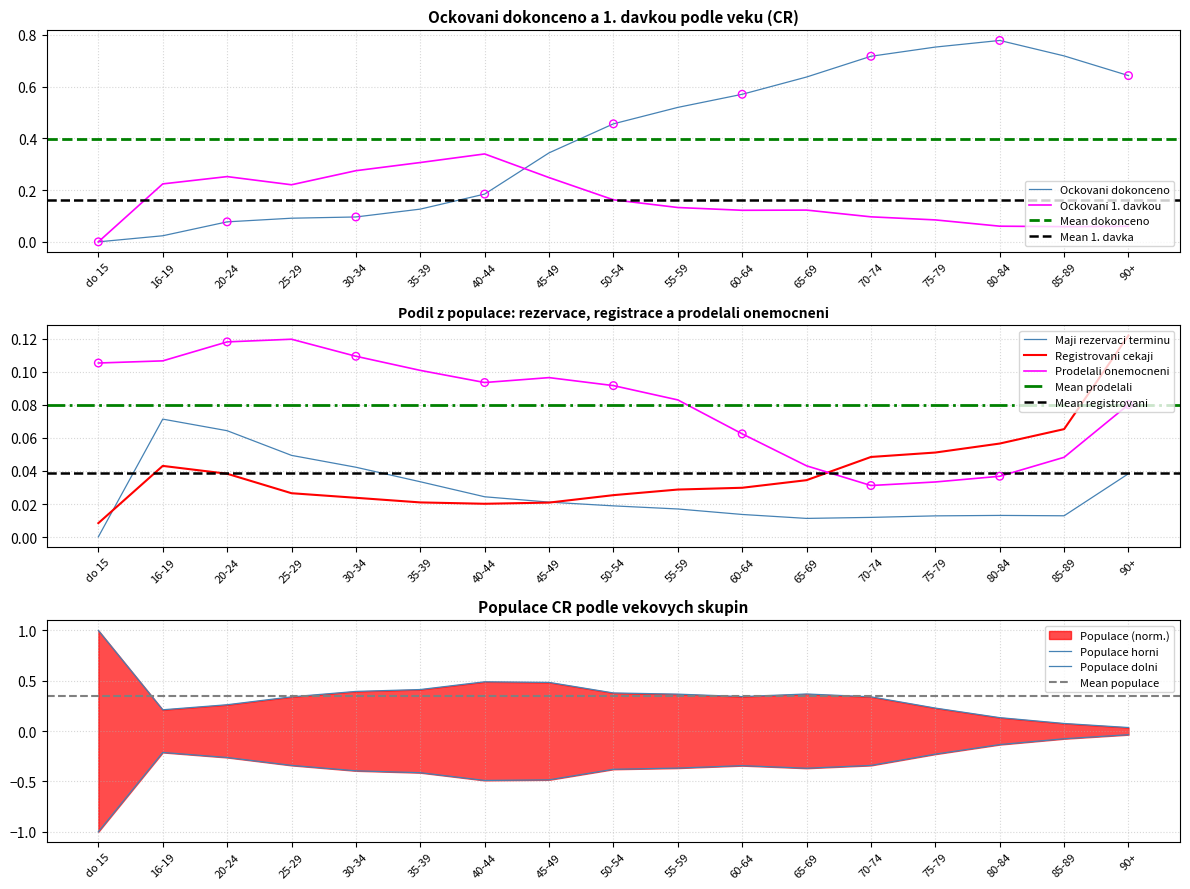

Is the value of Prodelali onemocneni at 20-24 greater than the value of Ockovani 1. davkou at 80-84?

Yes